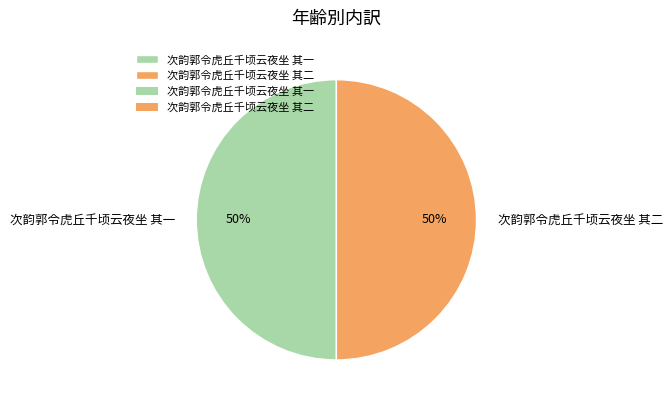

What is the ratio of the value at 次韵郭令虎丘千顷云夜坐 其二 to the value at 次韵郭令虎丘千顷云夜坐 其一?

1.0